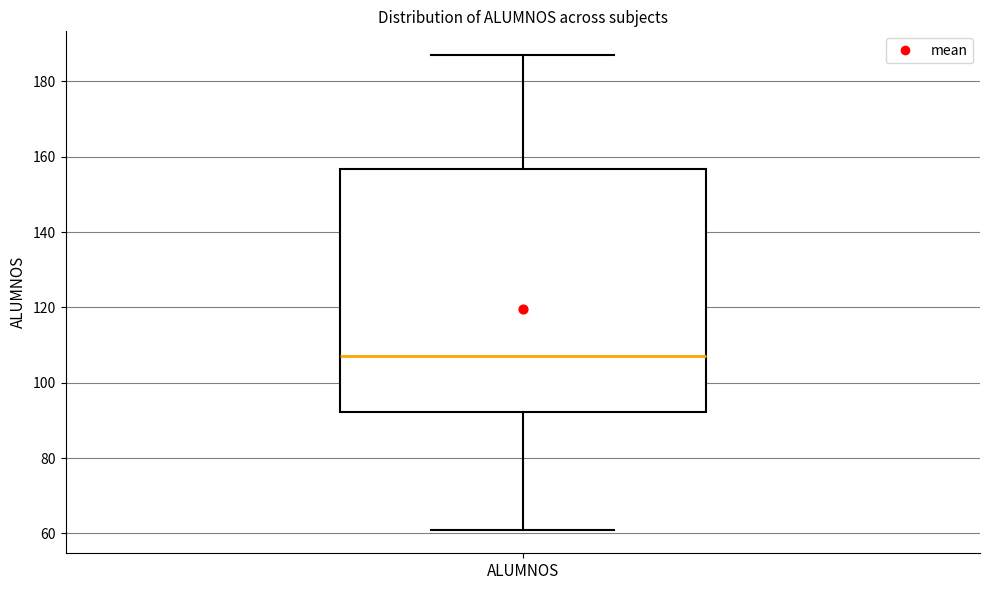

Read this box plot against the y-axis: the position of the median line, the range covered by the box, and the ends of both whiskers. The values are not printed on the chart, so give them approximately, as read against the axis.

median 108, box 92 to 156, whiskers 62 to 188